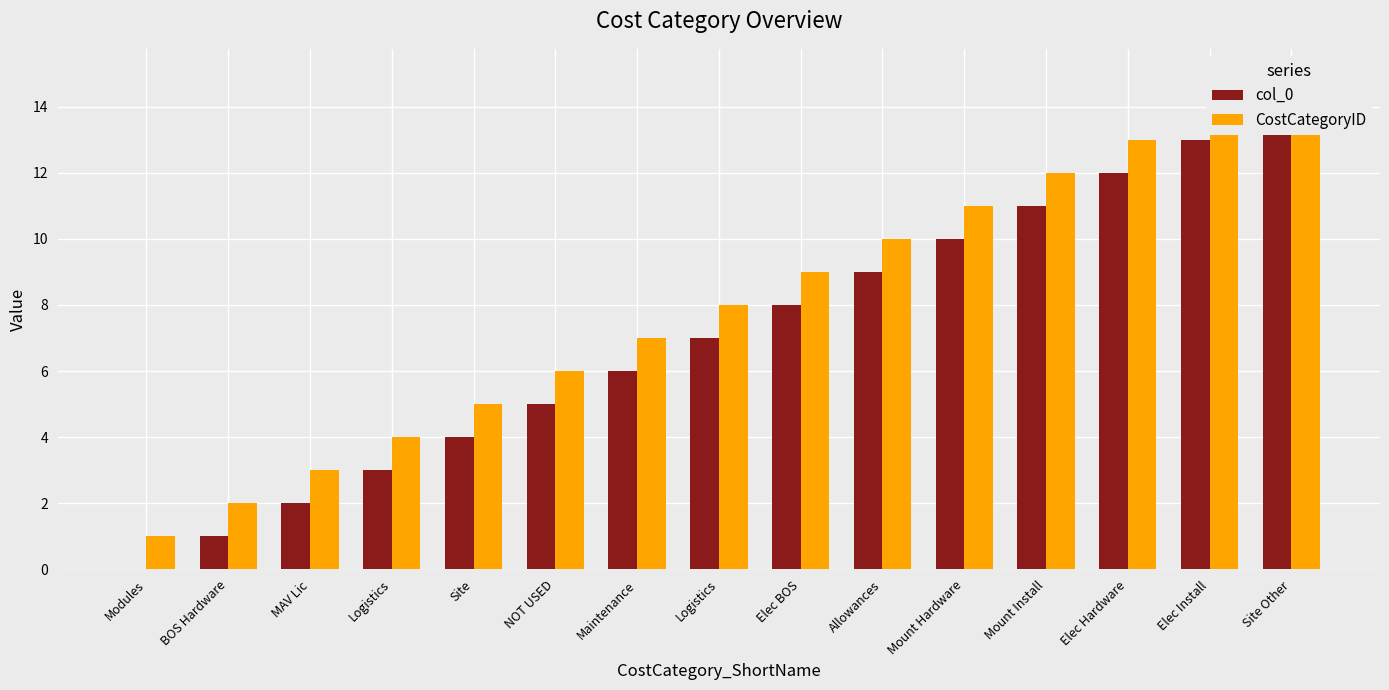

The value of col_0 at Site is 7. True or false?

False